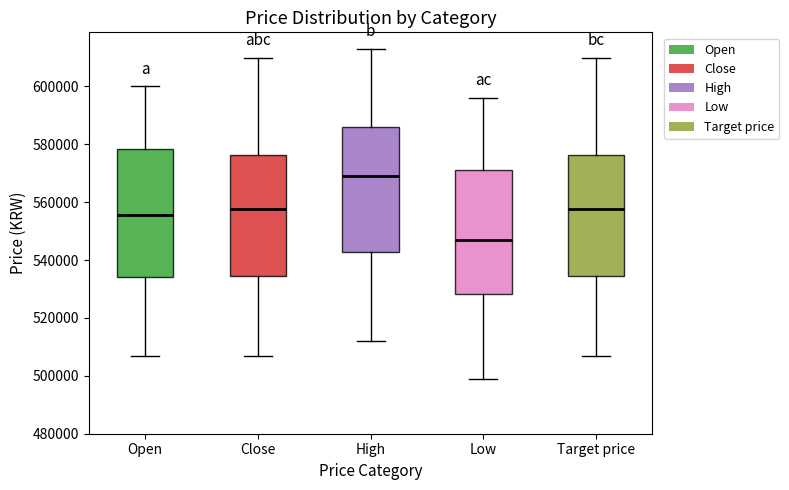

Where does the median line of the box for Low sit on the y-axis? The values are not printed on the chart, so give them approximately, as read against the axis.

548000